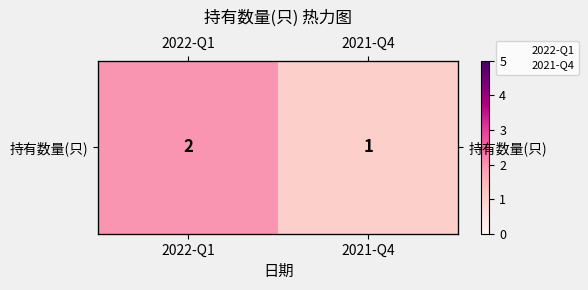

True or false: the data shows 2 at 2022-Q1.

True